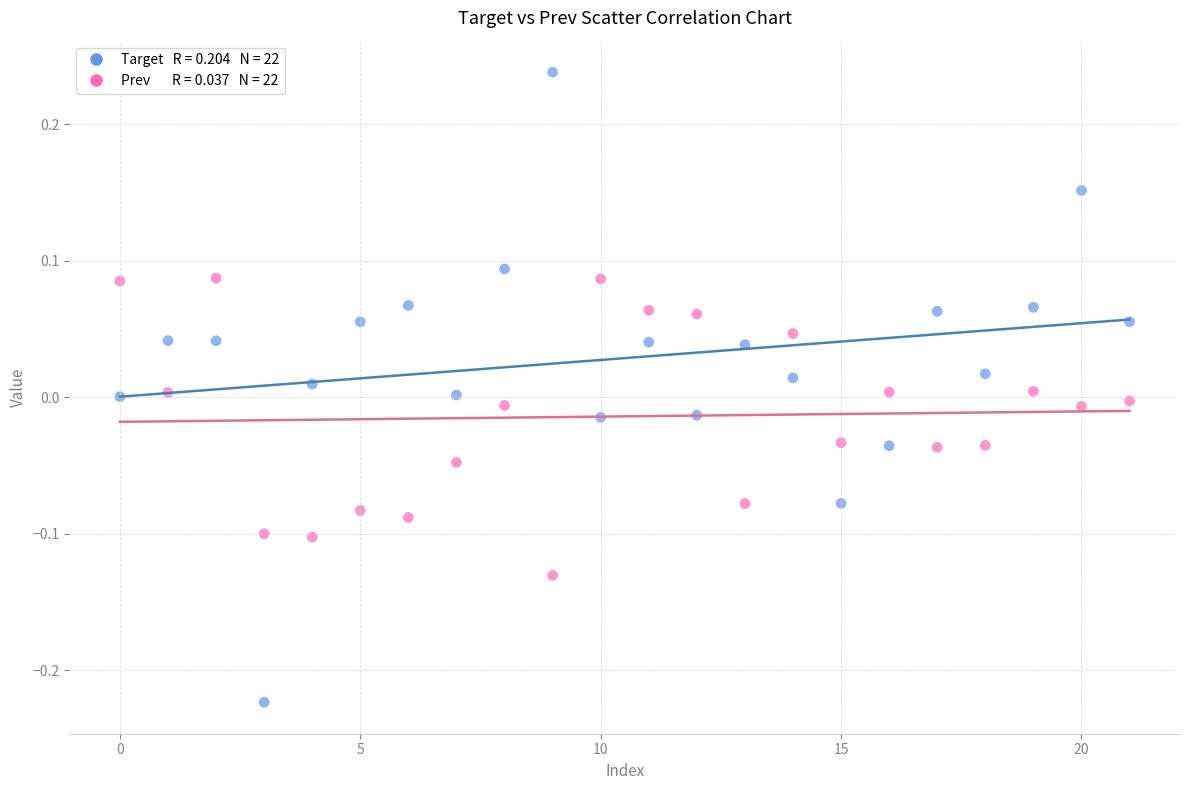

Across all data points, what is the range of Y values (max minus min)?

0.5